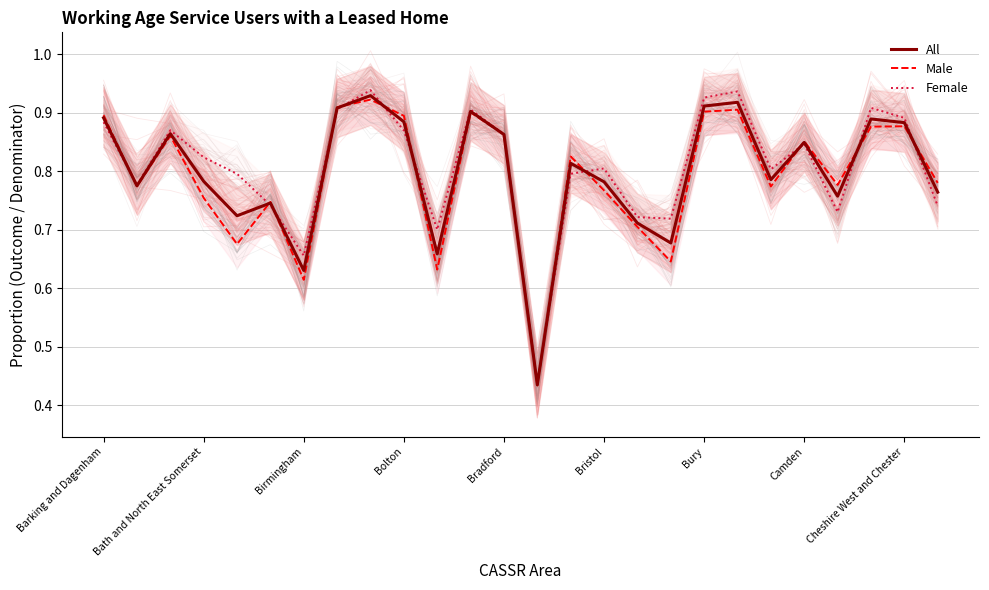

Reading left to right, extract all data points from this chart.

All: 0.9	0.8	0.9	0.8	0.7	0.7	0.6	0.9	0.9	0.9	0.7	0.9	0.9	0.4	0.8	0.8	0.7	0.7	0.9	0.9	0.8	0.8	0.8	0.9	0.9	0.8
Male: 0.9	0.8	0.9	0.8	0.7	0.7	0.6	0.9	0.9	0.9	0.6	0.9	0.9	0.4	0.8	0.8	0.7	0.6	0.9	0.9	0.8	0.9	0.8	0.9	0.9	0.8
Female: 0.9	0.8	0.9	0.8	0.8	0.7	0.7	0.9	0.9	0.9	0.7	0.9	0.9	0.4	0.8	0.8	0.7	0.7	0.9	0.9	0.8	0.8	0.7	0.9	0.9	0.7